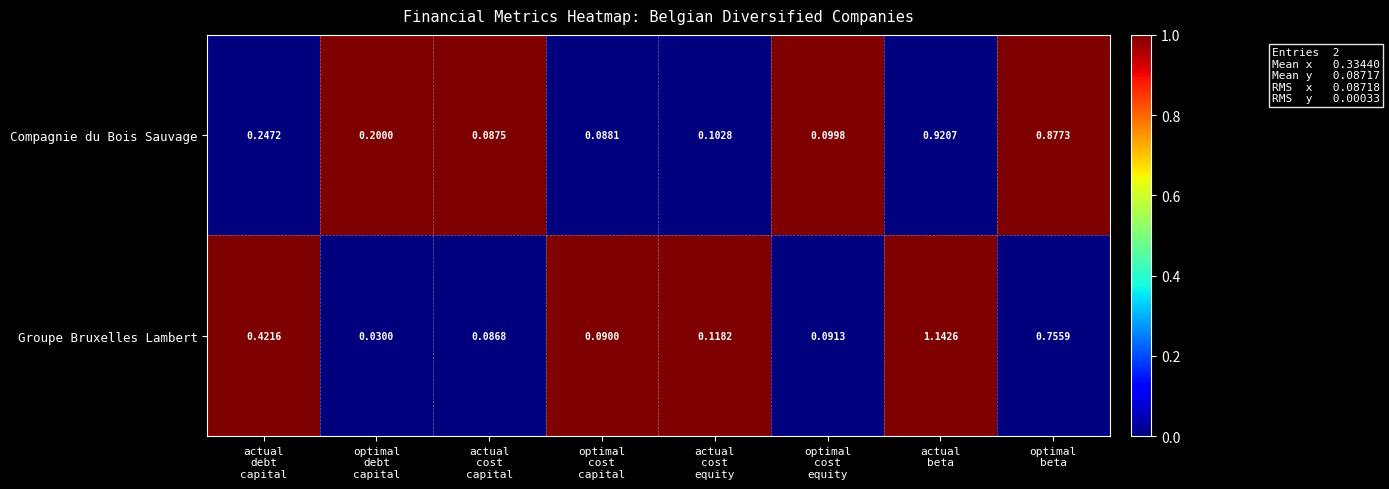

Which series has the widest spread of values?

Groupe Bruxelles Lambert